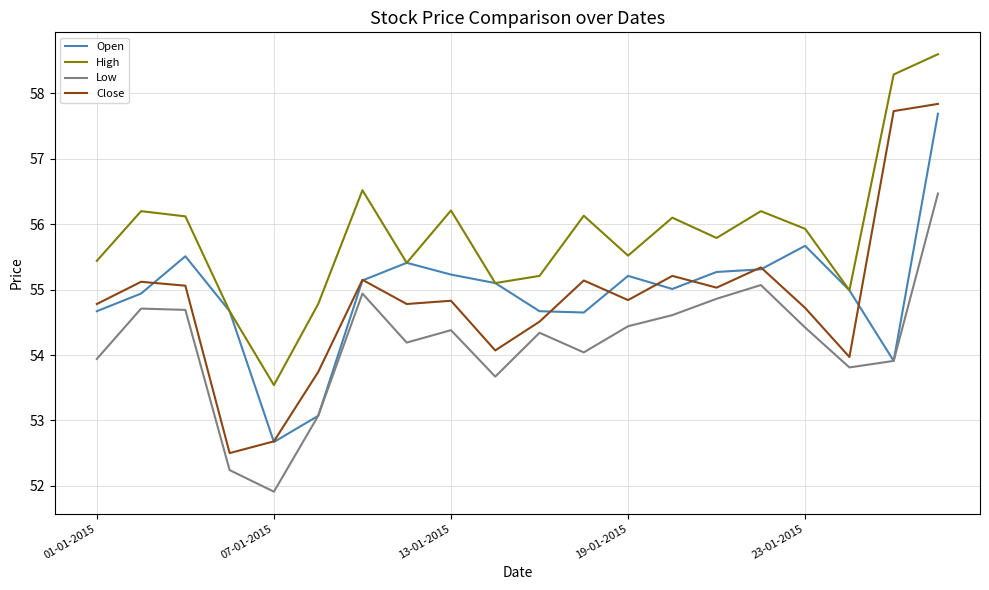

What is the greatest value displayed?

58.6